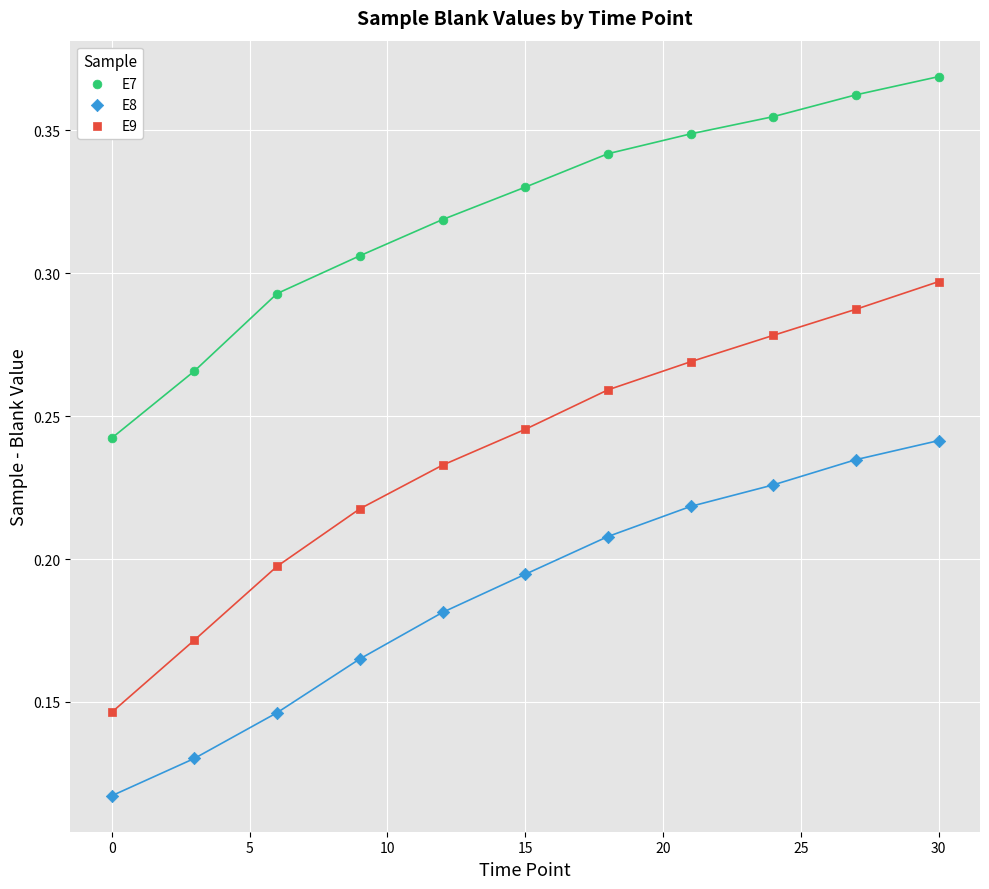

Which series contains the highest Y value?

E7